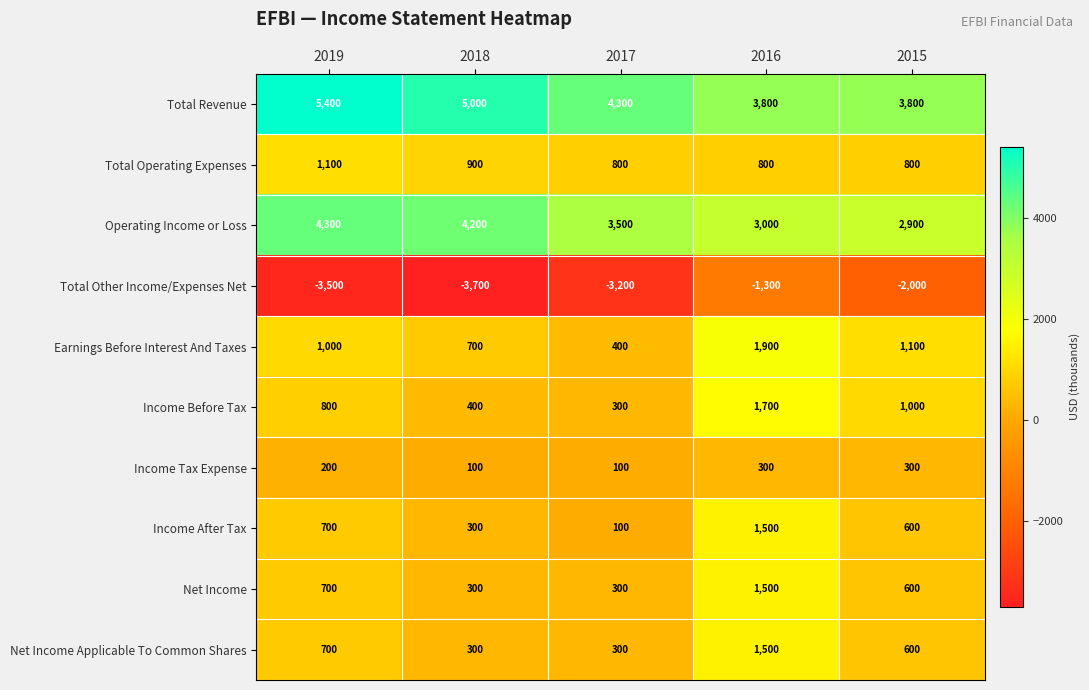

Which series has the largest total across all categories?

Total Revenue